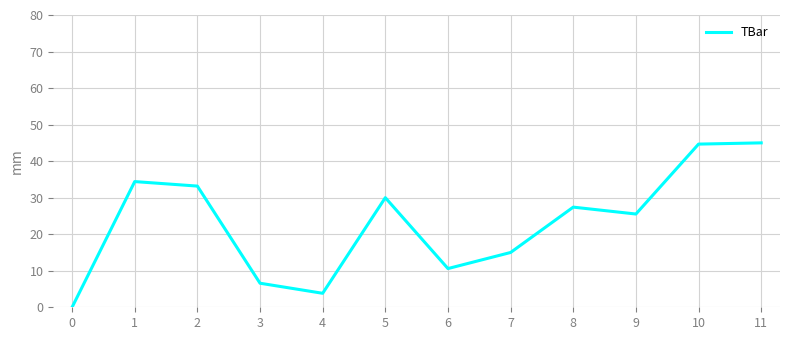

How many values are below 27?

6